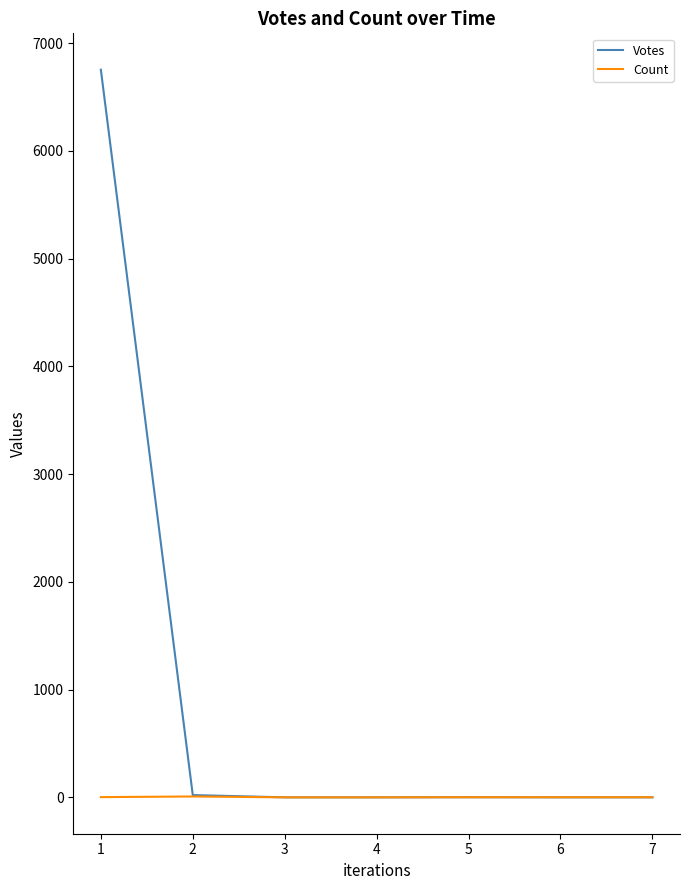

What is the maximum value for Votes?

6754